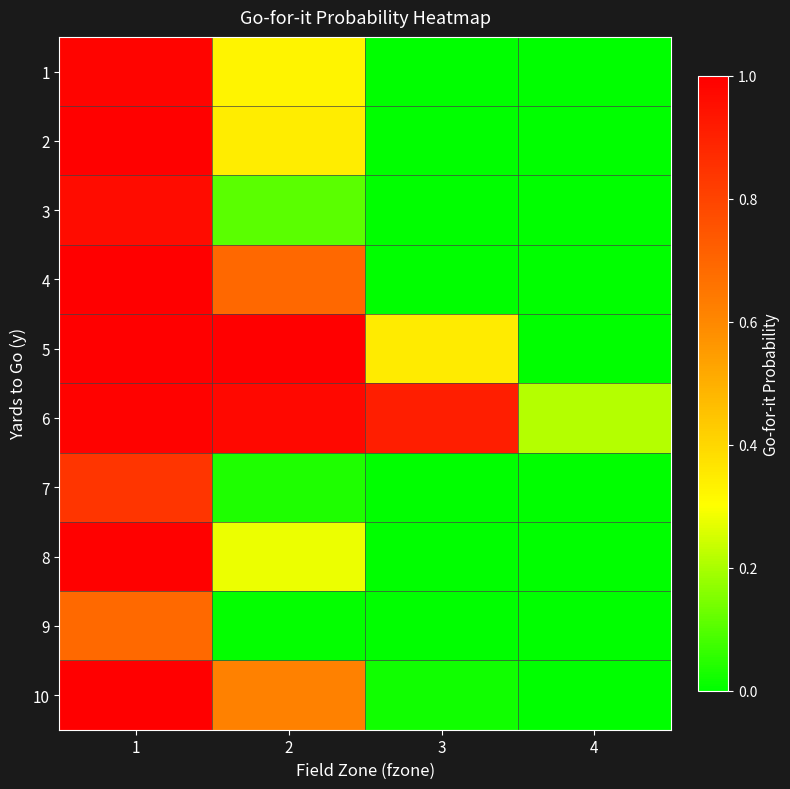

At which category is the sum across all series the highest?

1